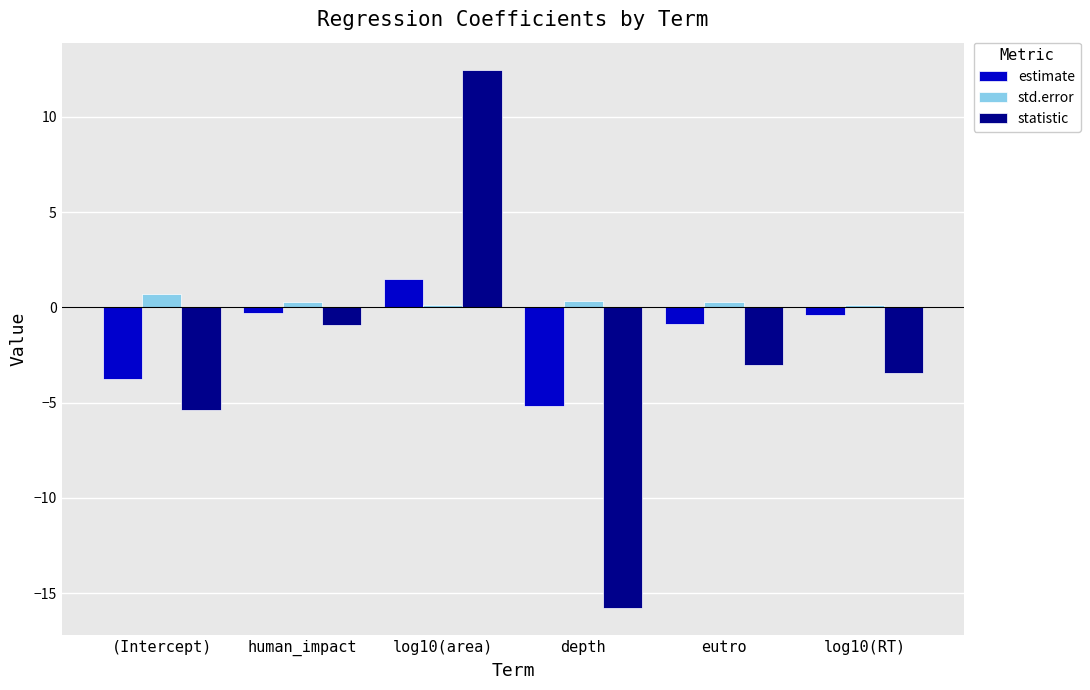

What is the total value across all series at (Intercept)?

-8.4